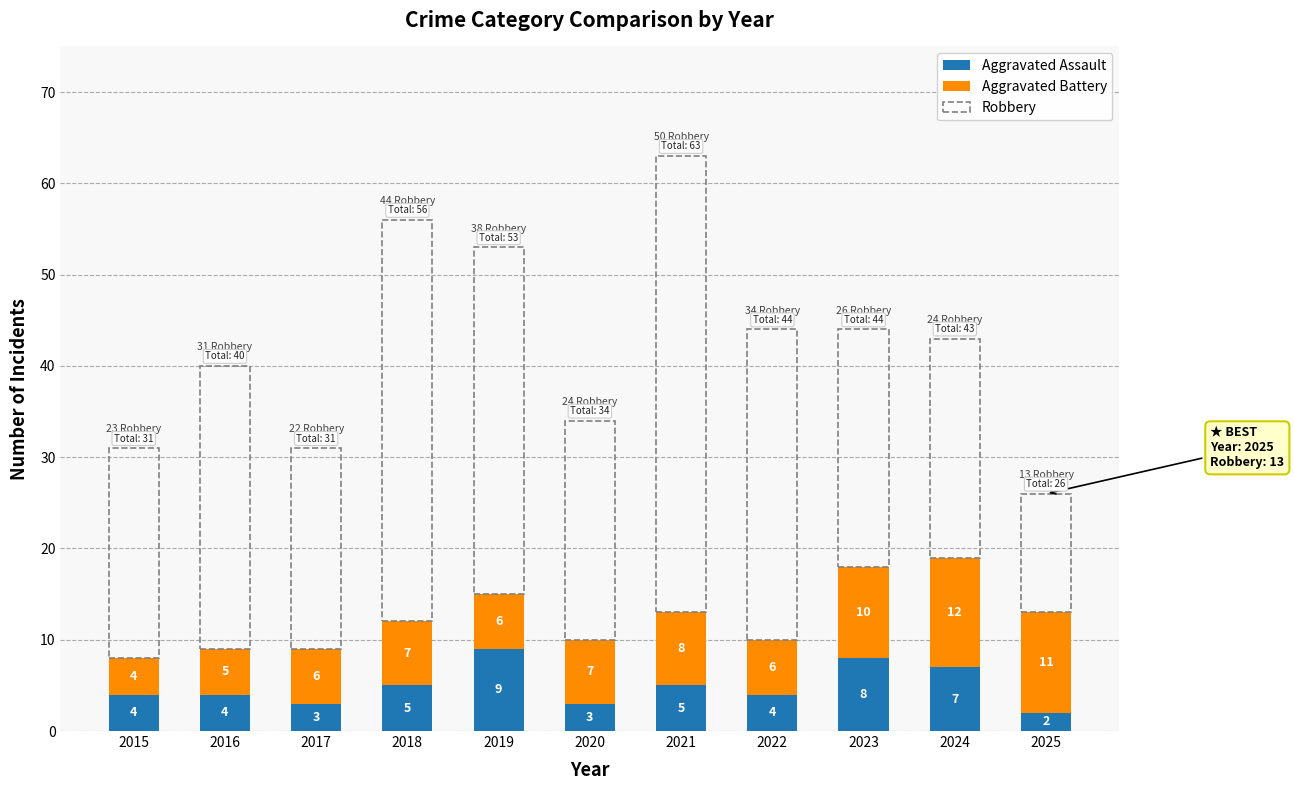

Reading left to right, what are the values for Aggravated Assault?

4	4	3	5	9	3	5	4	8	7	2